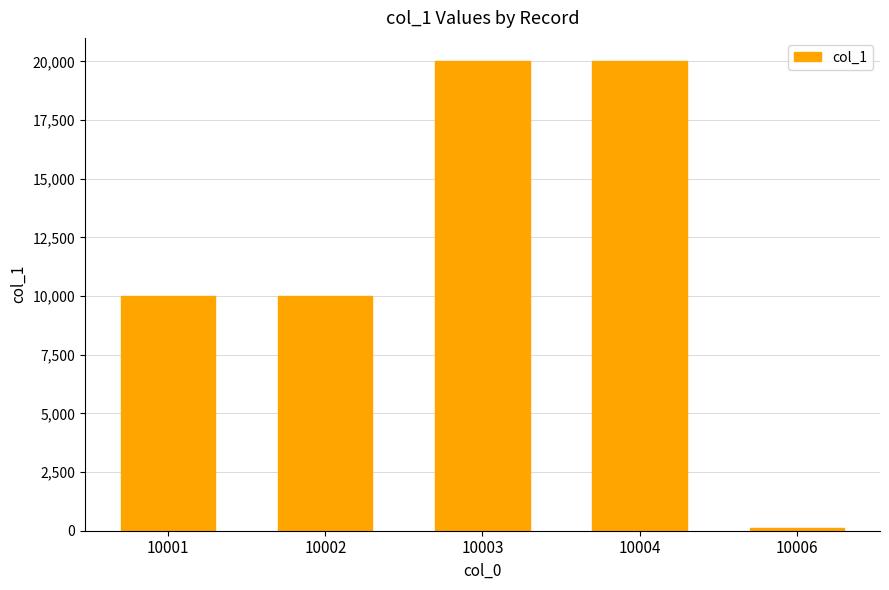

What is the change in value from 10002 to 10004?

+10000